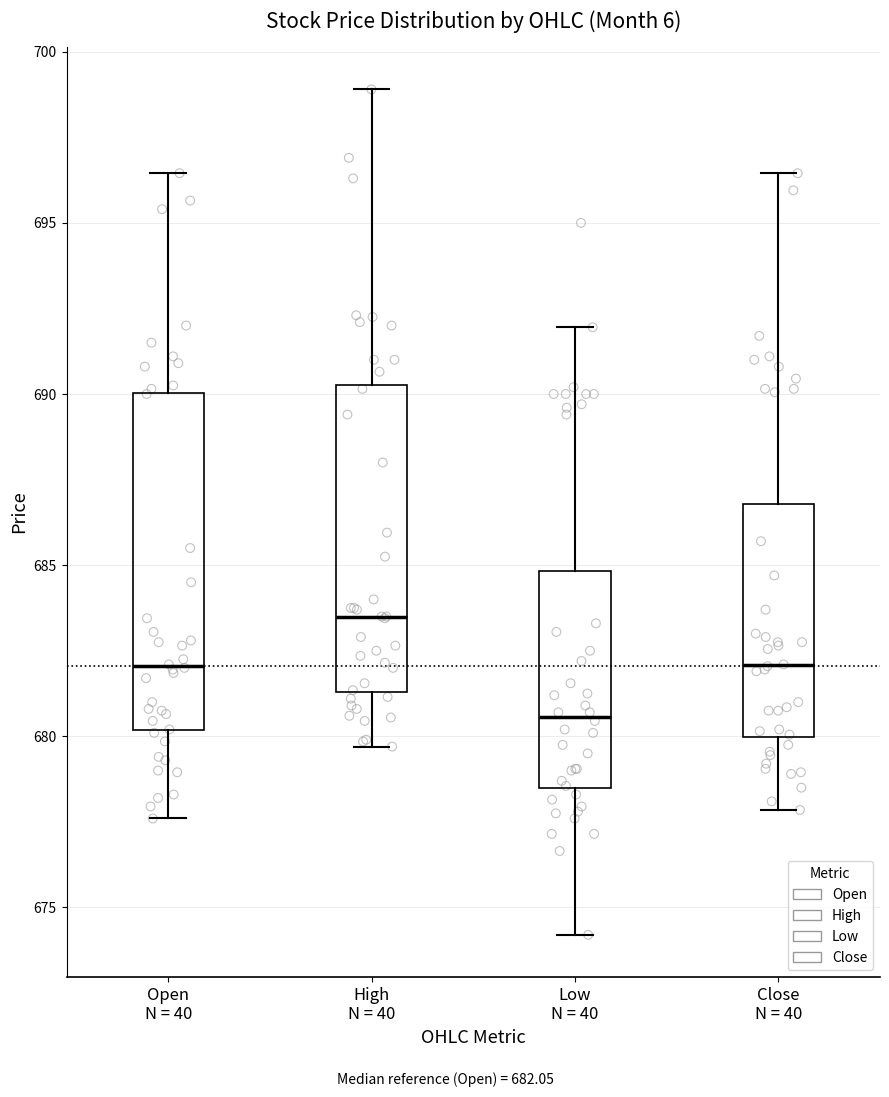

Where does the lower whisker of the box for Low N = 40 end on the y-axis? The values are not printed on the chart, so give them approximately, as read against the axis.

674.0